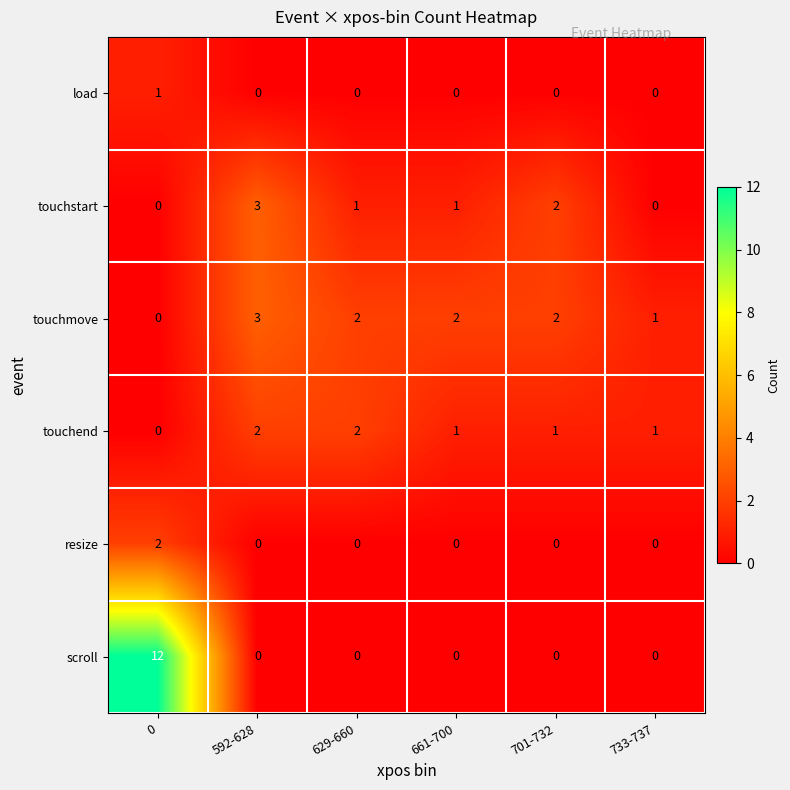

What is the difference between the scroll values at 733-737 and 0?

12